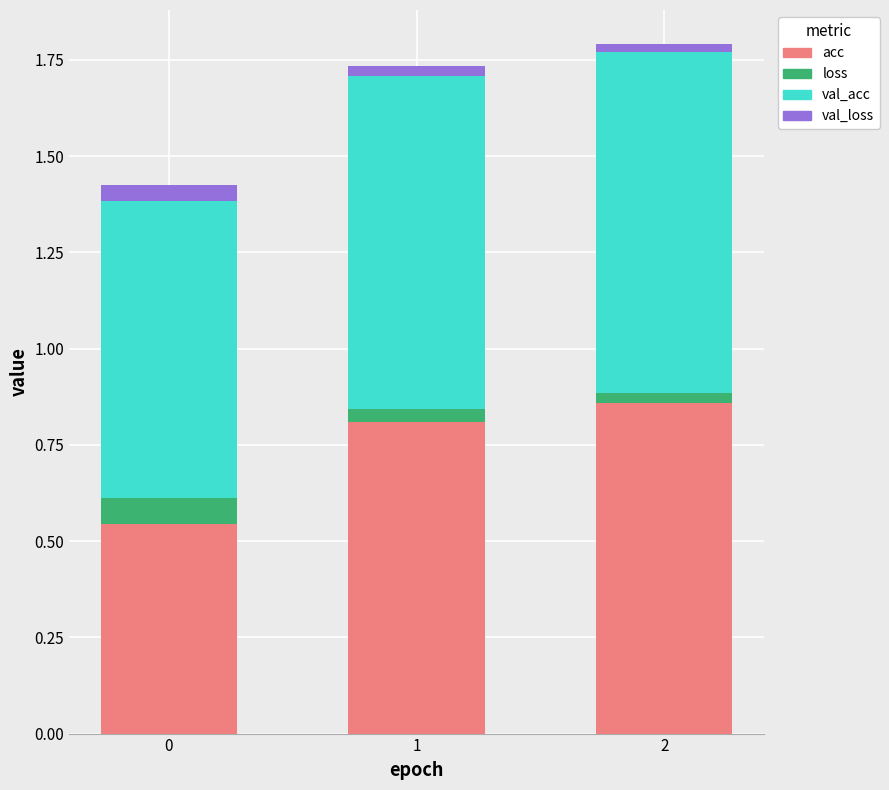

The value of acc at 0 is 0.2. True or false?

False